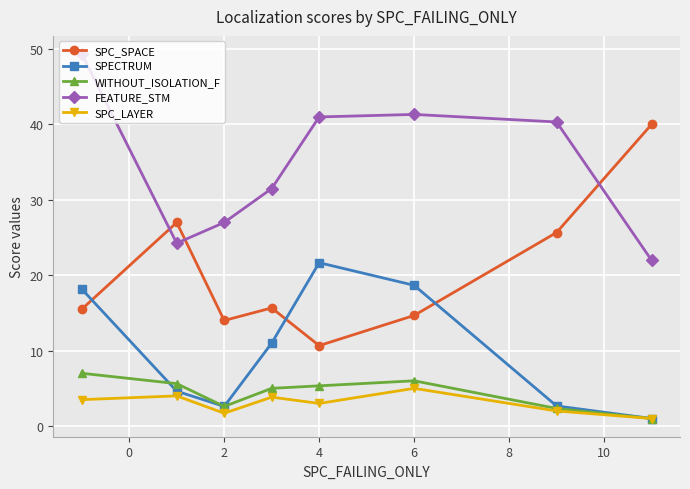

What is the greatest value displayed?

49.3